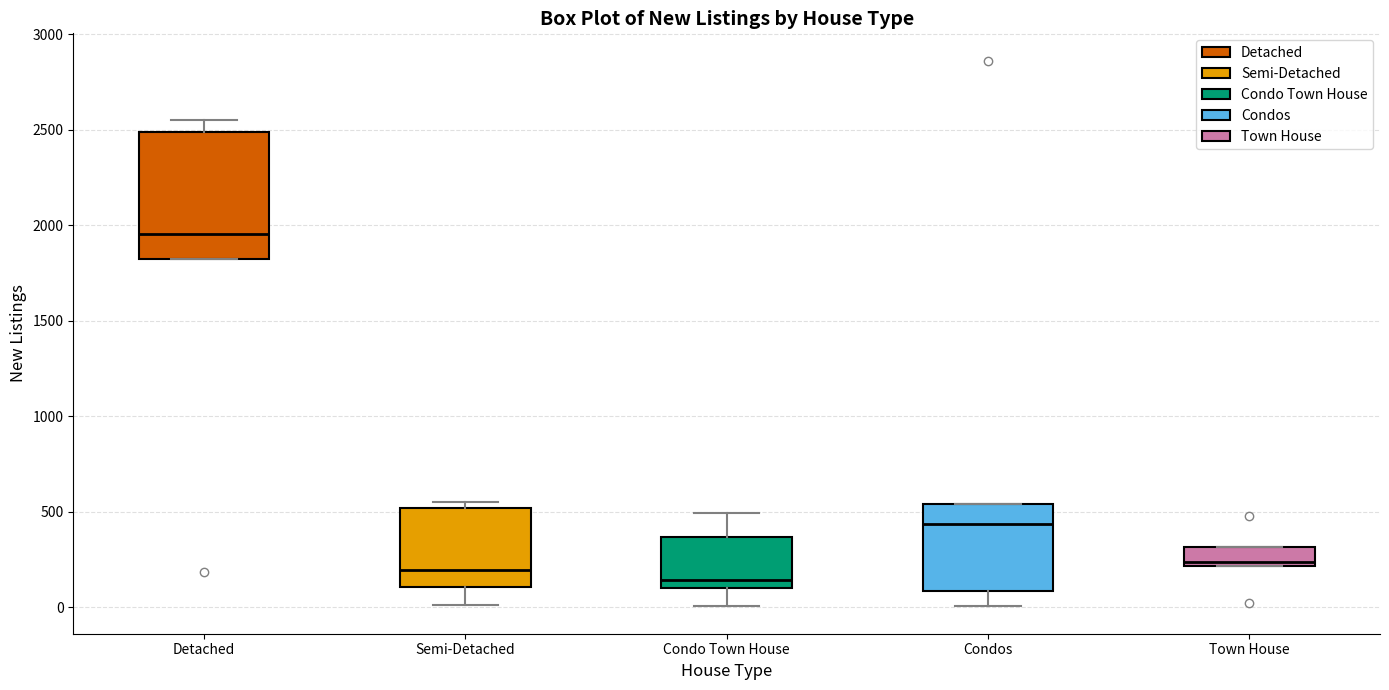

Where is the lower edge of the box for Detached on the y-axis? The values are not printed on the chart, so give them approximately, as read against the axis.

1800